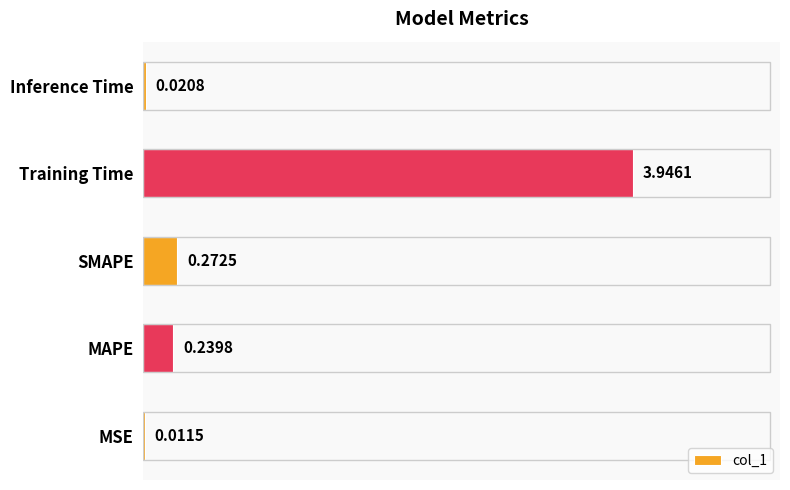

What is the average value?

0.9